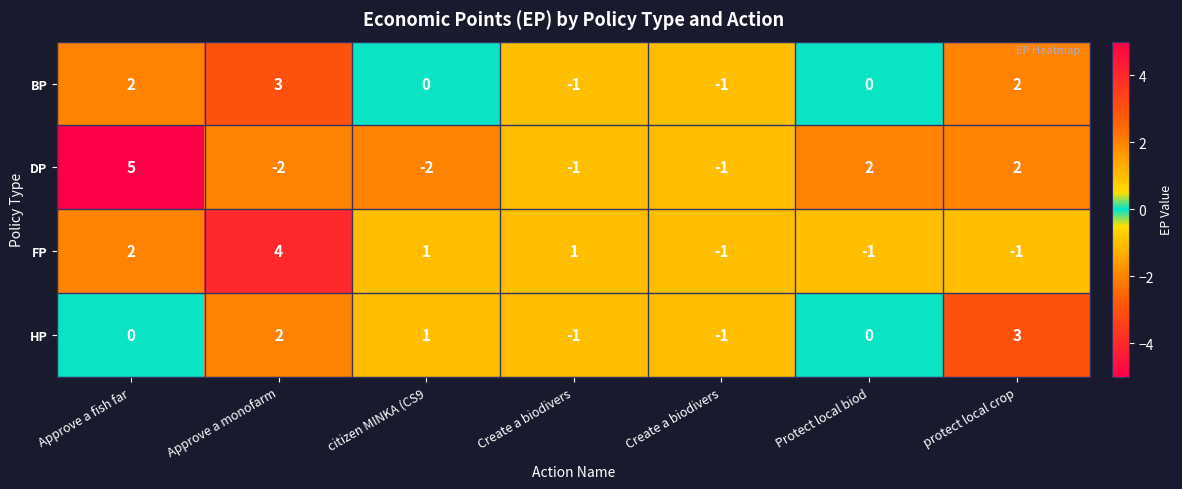

Rank the series at Create a biodivers from lowest to highest value.

BP, DP, HP, FP